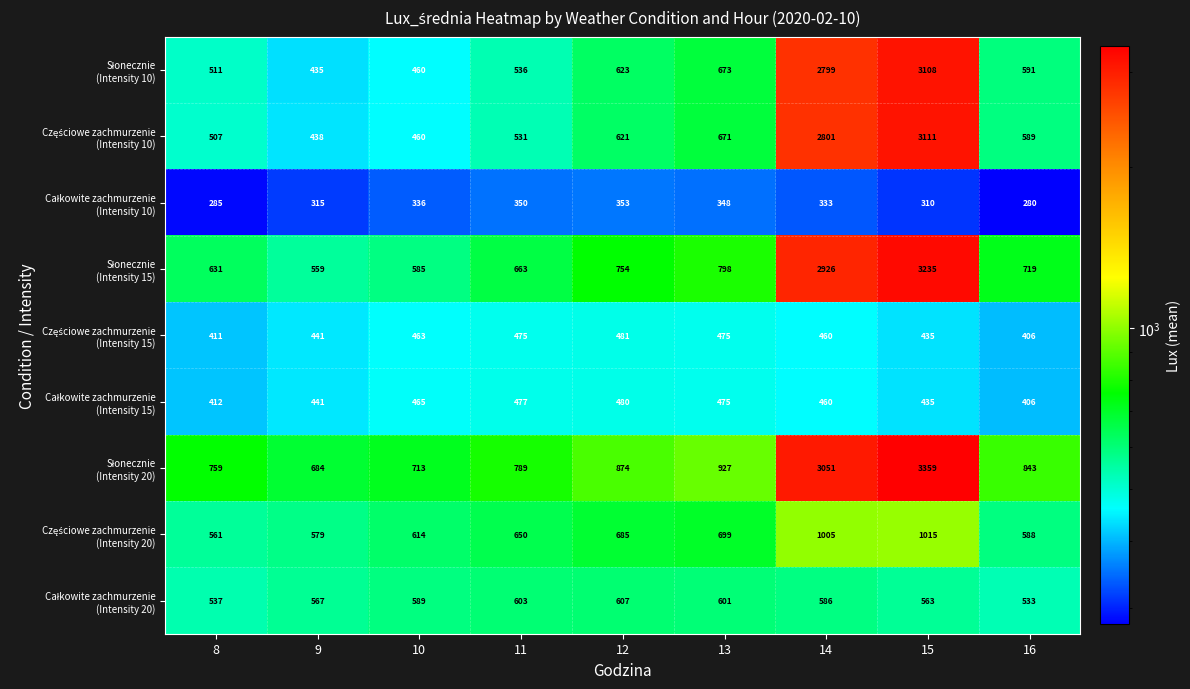

Count the number of data series in this chart.

9